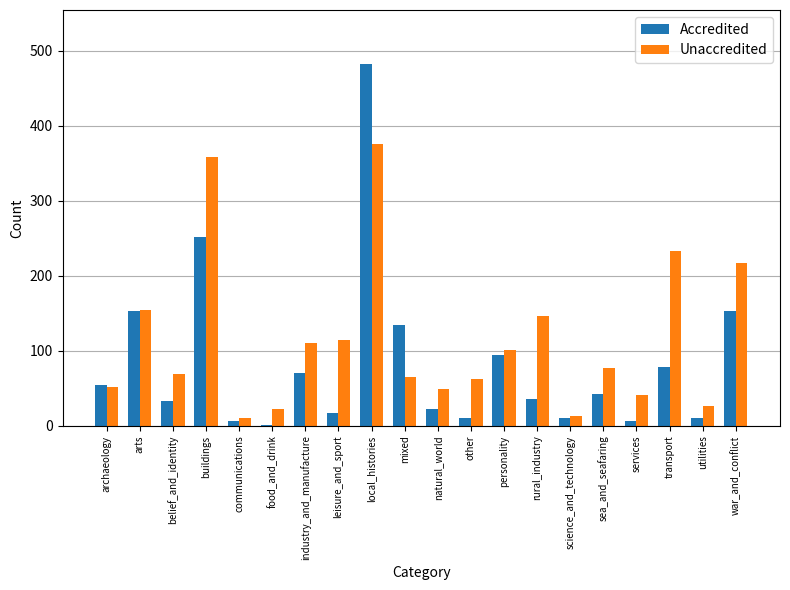

How many data points does each series have?

20